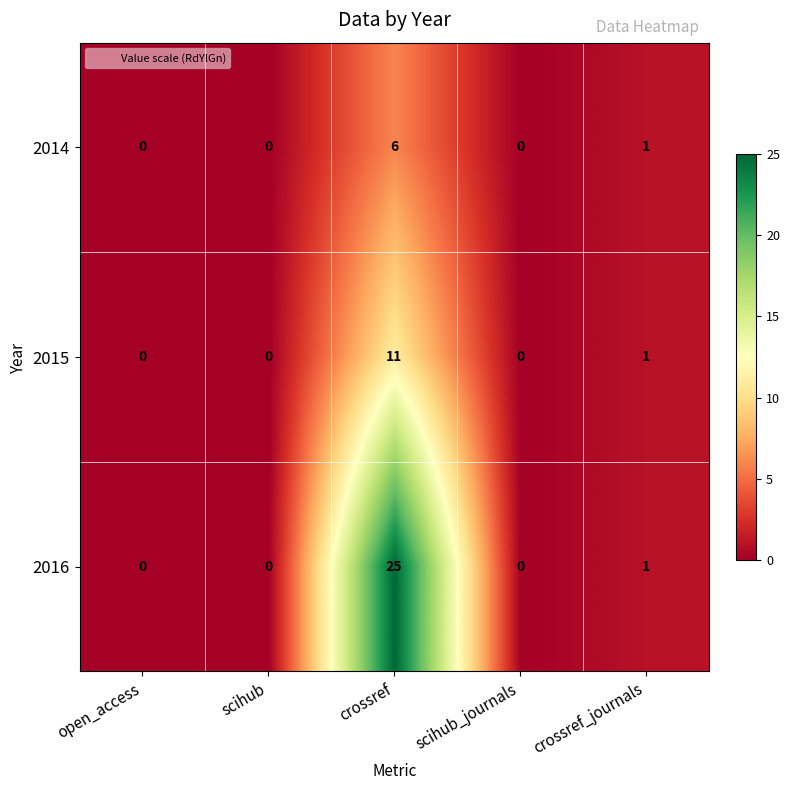

Is it true that 2016 equals 1 at crossref_journals?

True